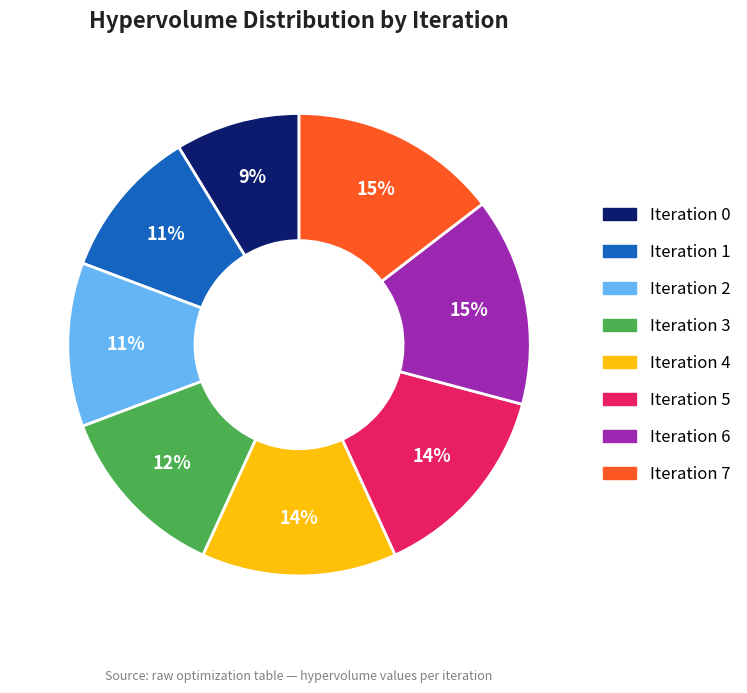

True or false: Iteration 0 accounts for 9% of the total.

True